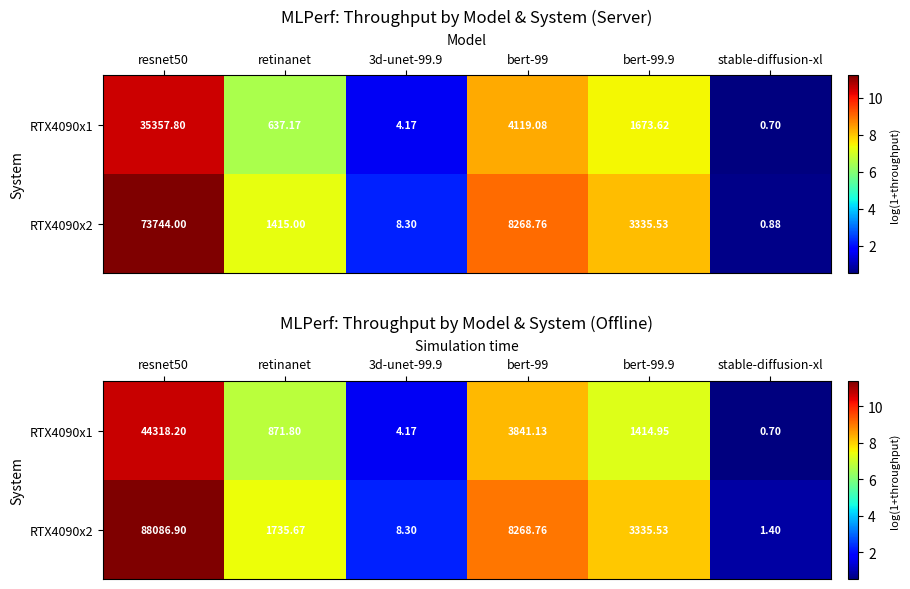

At how many categories does at least one series exceed 4?

4